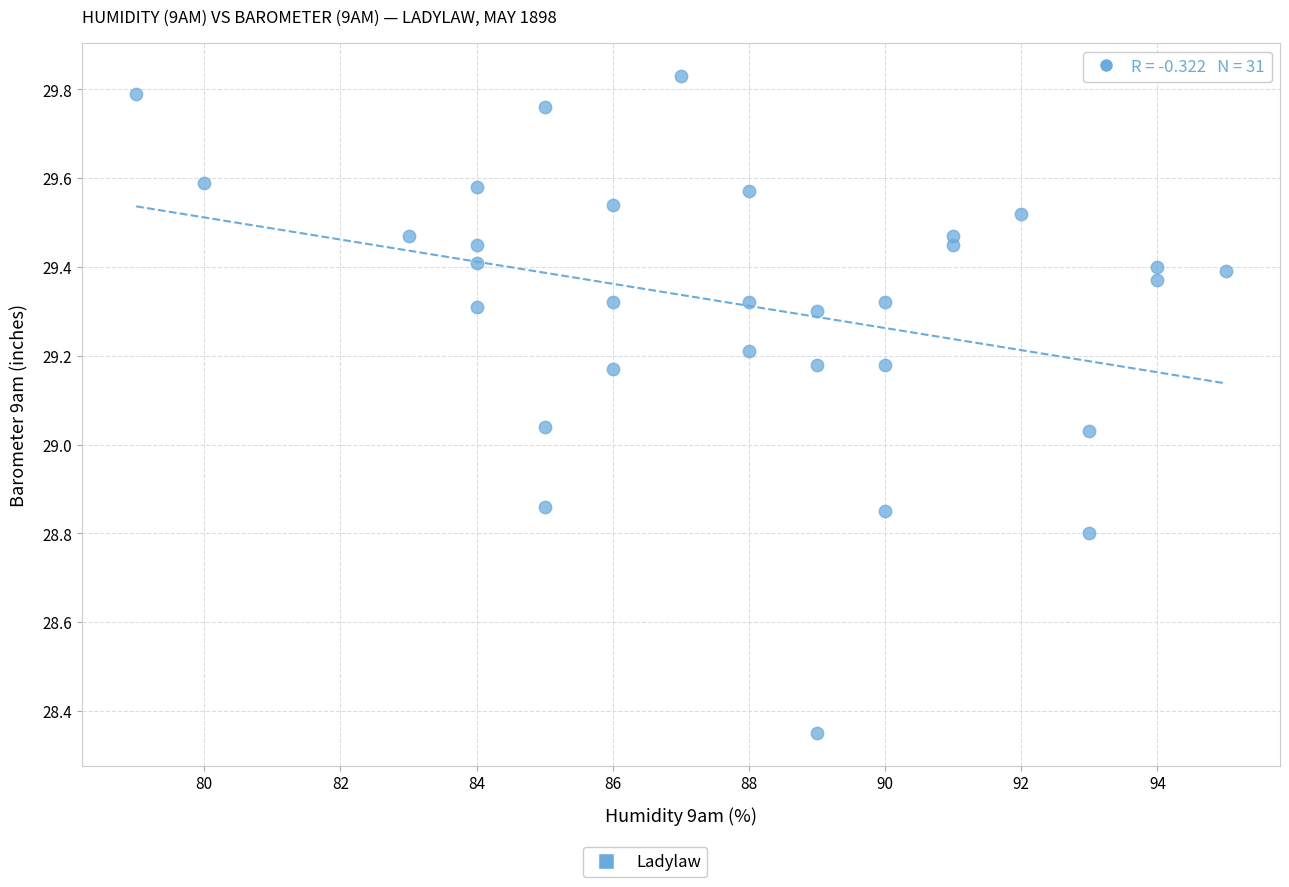

What is the range of X values (max minus min)?

16.0